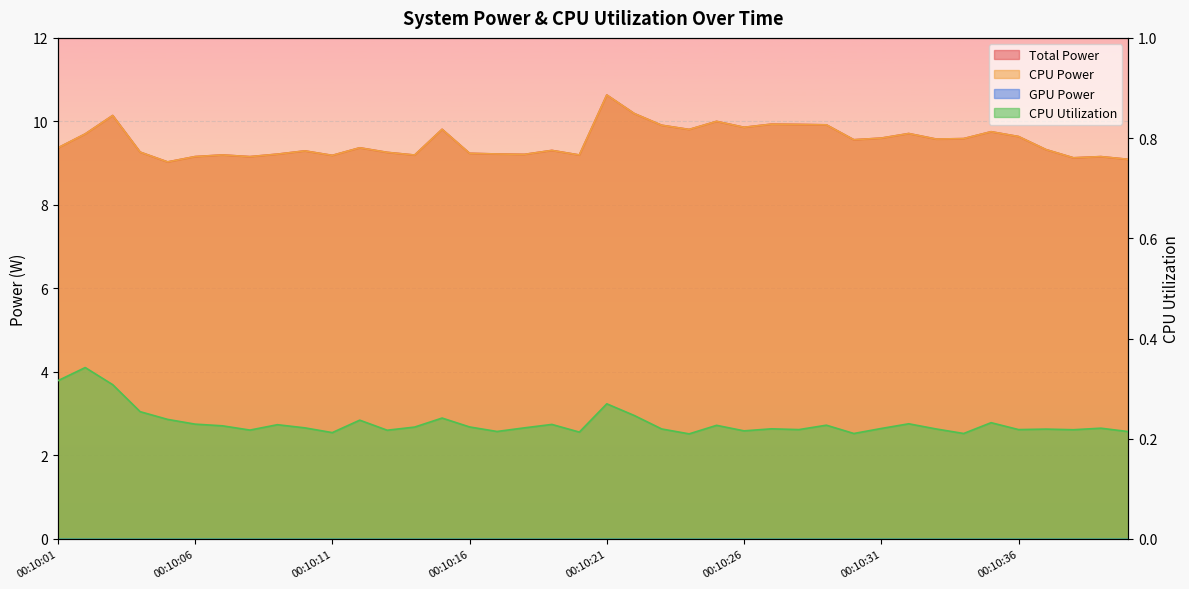

True or false: CPU Utilization and Total Power intersect in this chart.

False